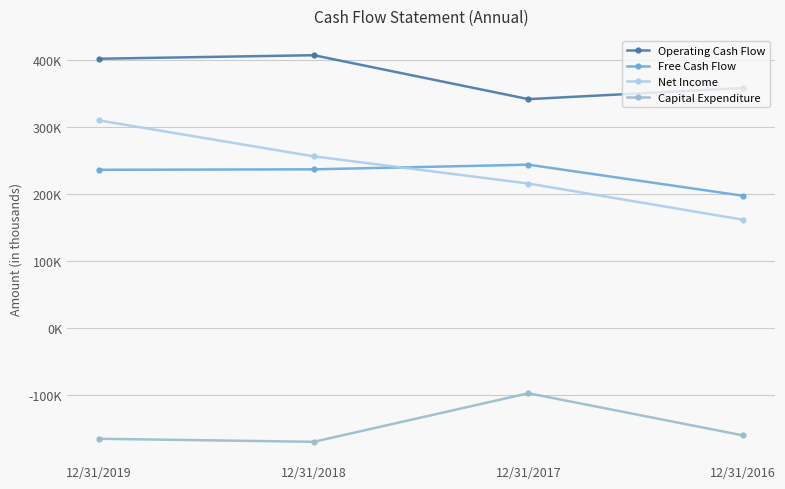

At which category does Capital Expenditure reach its first local peak?

12/31/2017